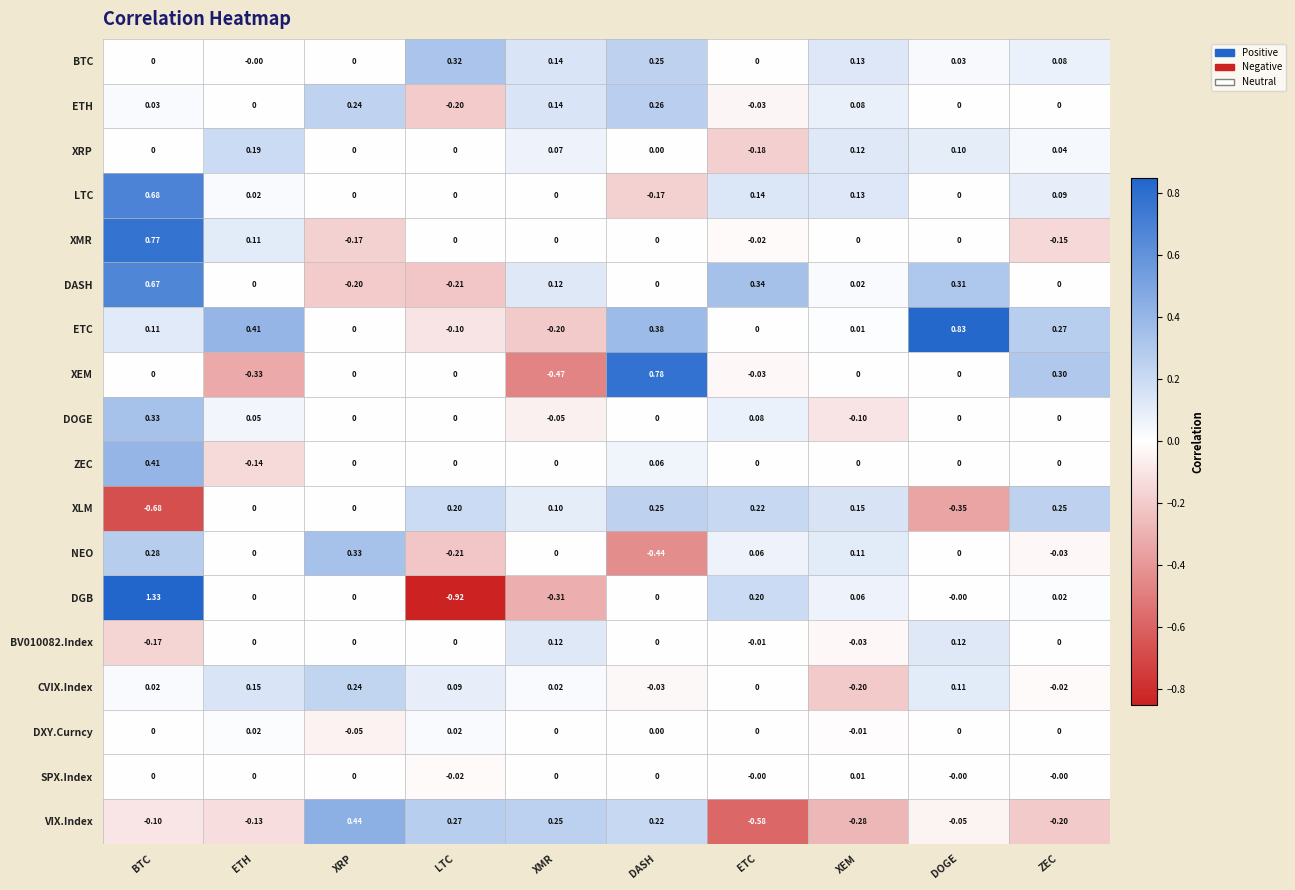

Is the value of NEO at XMR greater than the value of XRP at ZEC?

No